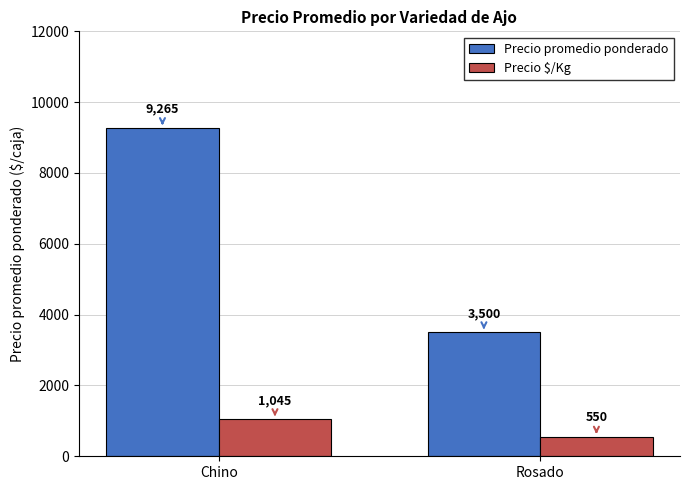

The Precio promedio ponderado series shows 1007 at Rosado. True or false?

False